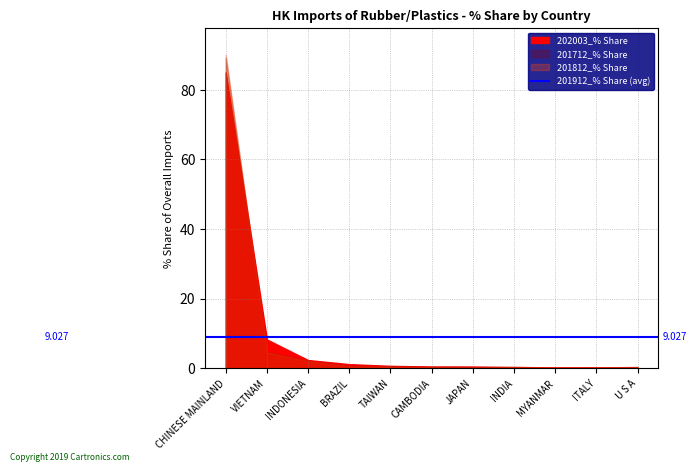

The 201712_% Share series shows 0.9 at TAIWAN. True or false?

False